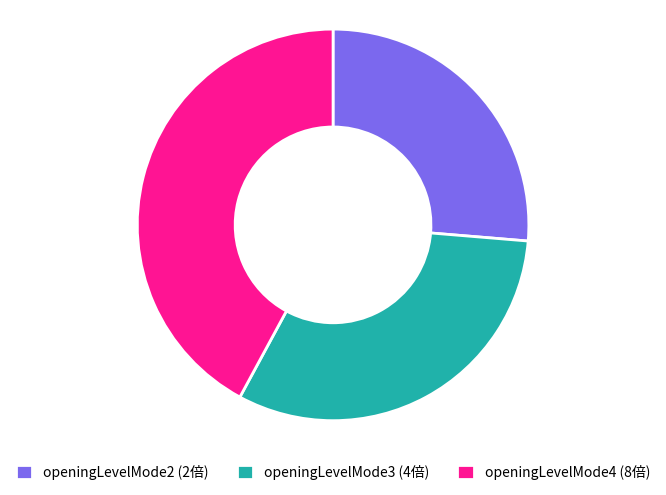

Combined, do openingLevelMode3 (4倍) and openingLevelMode2 (2倍) account for over 50%?

Yes